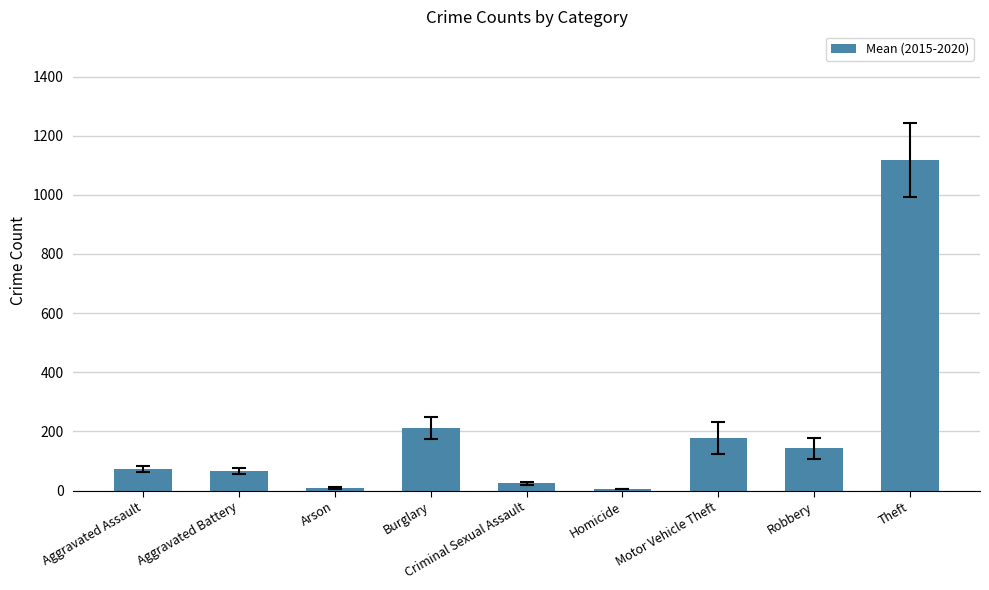

What is the maximum value shown in the chart?

1117.7